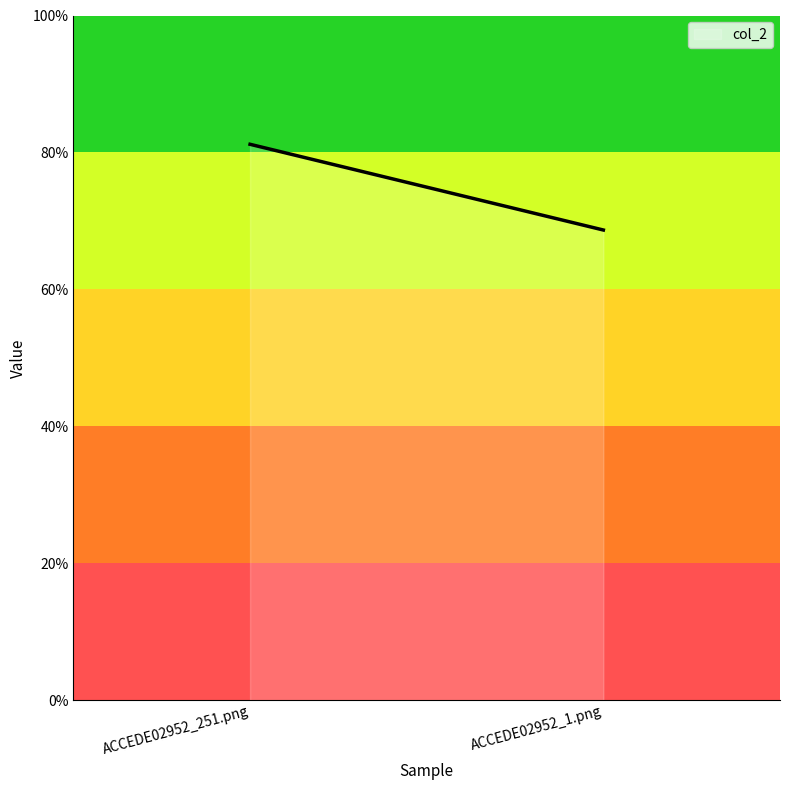

List the labels in order of value, smallest first.

ACCEDE02952_1.png, ACCEDE02952_251.png